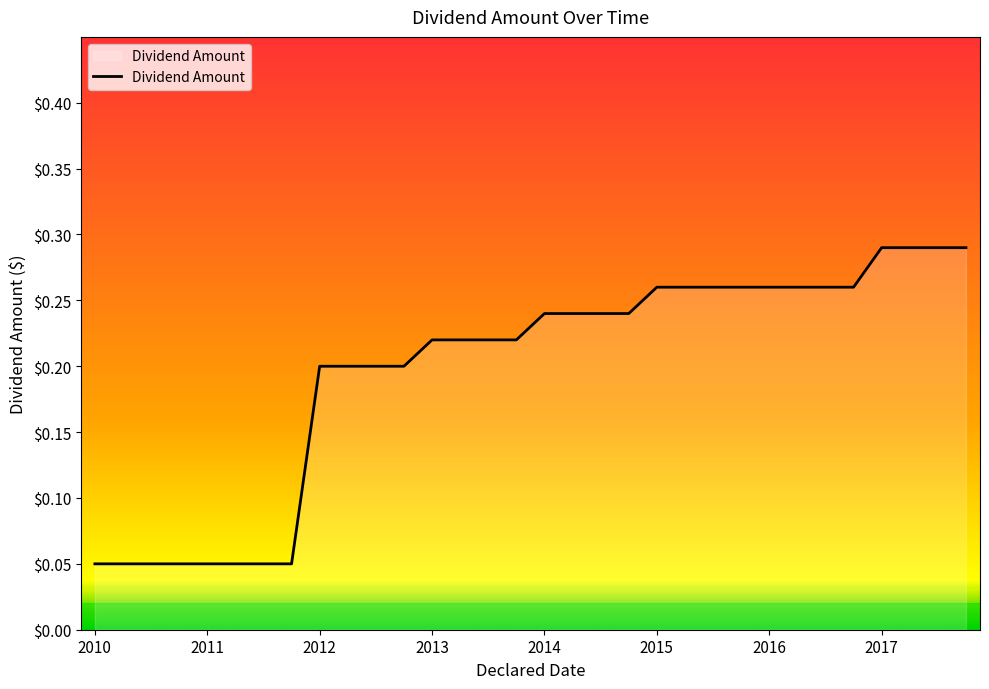

What is the difference between the maximum and minimum values?

0.2